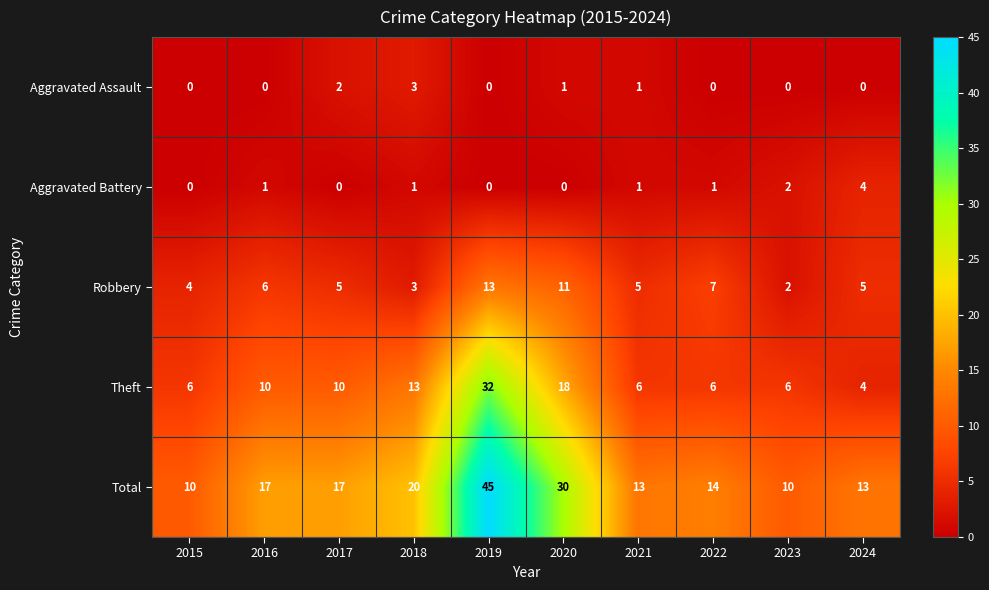

What is the total value across all series at 2022?

28